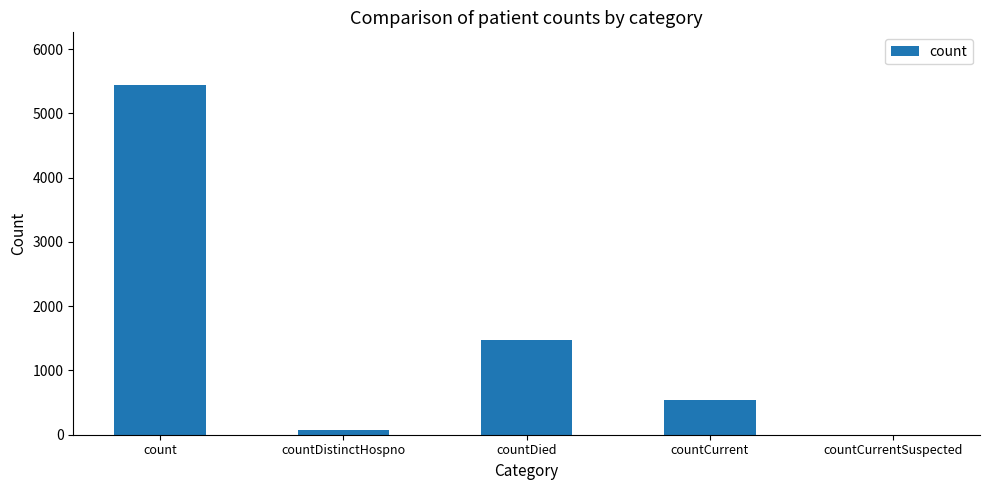

What is the change in value from countDistinctHospno to countCurrent?

+465